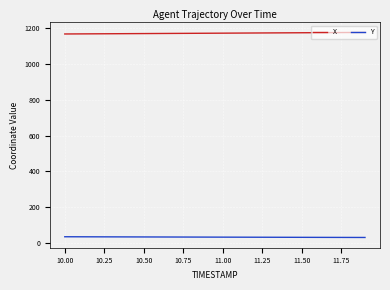

True or false: Y and X cross at least once.

False